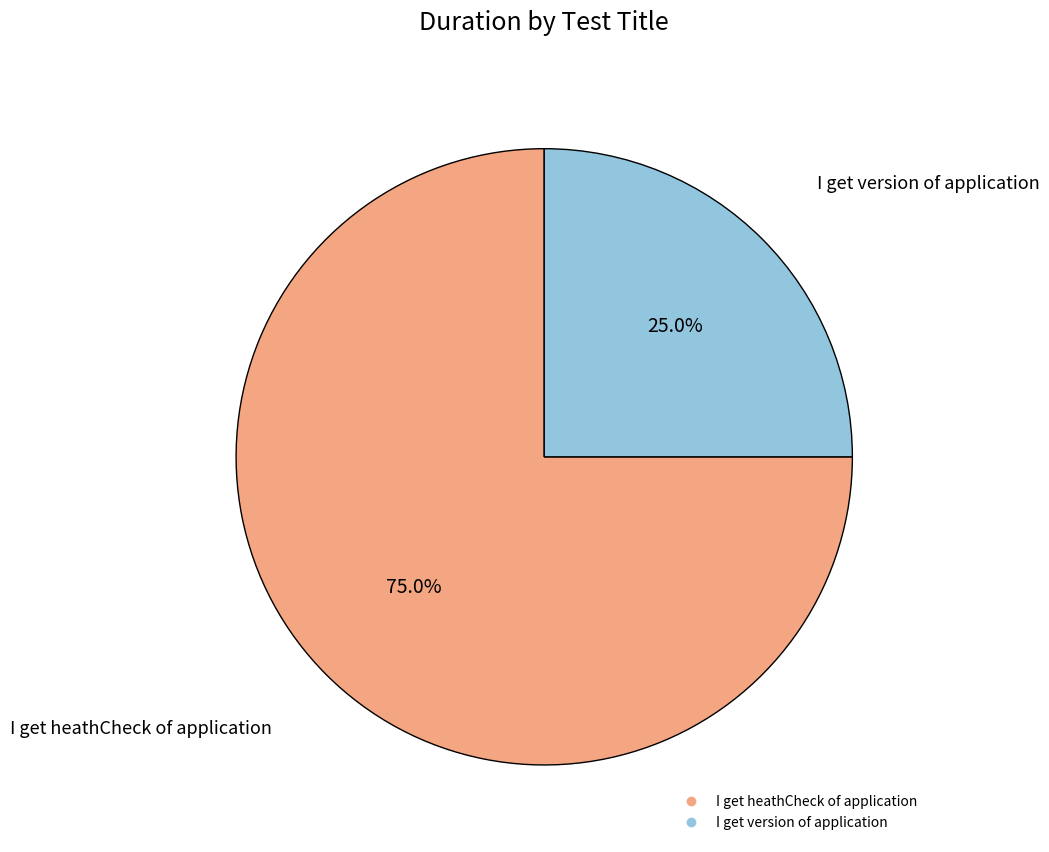

Which slice is the smallest?

I get version of application